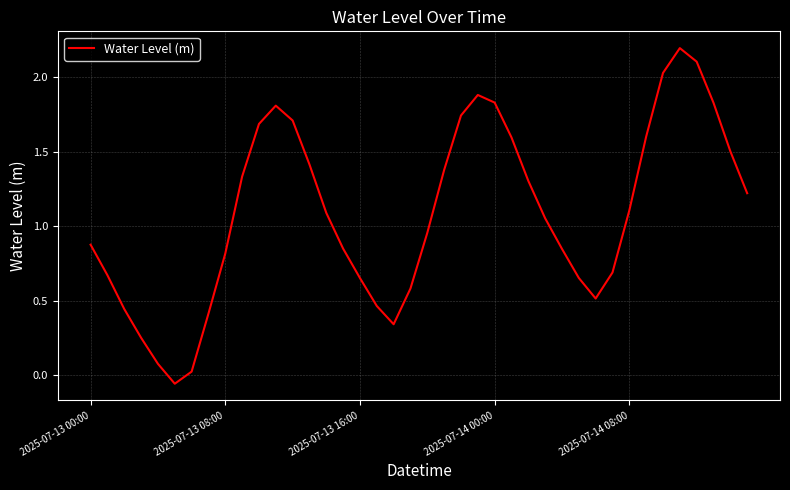

What is the difference between the maximum and minimum values?

2.3